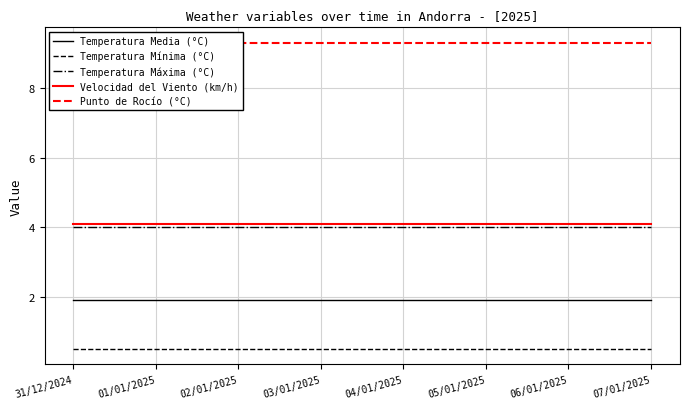

What are all the series names shown in the legend?

Temperatura Media (°C), Temperatura Mínima (°C), Temperatura Máxima (°C), Velocidad del Viento (km/h), Punto de Rocío (°C)